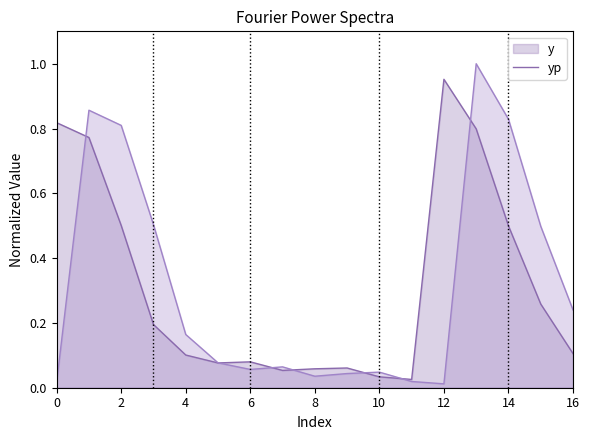

Rank the series by their maximum value, from lowest to highest.

y, yp